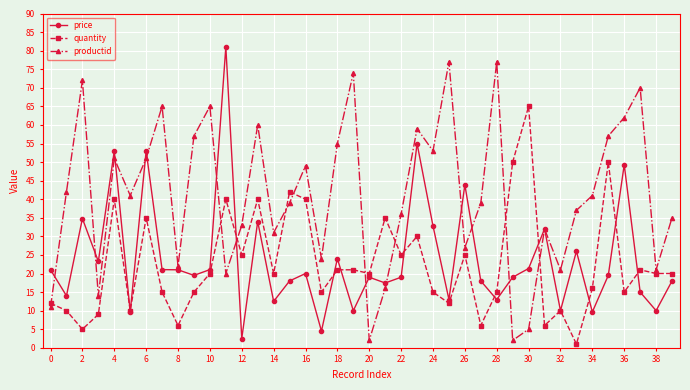

List the series in order of their peak value, highest first.

price, productid, quantity